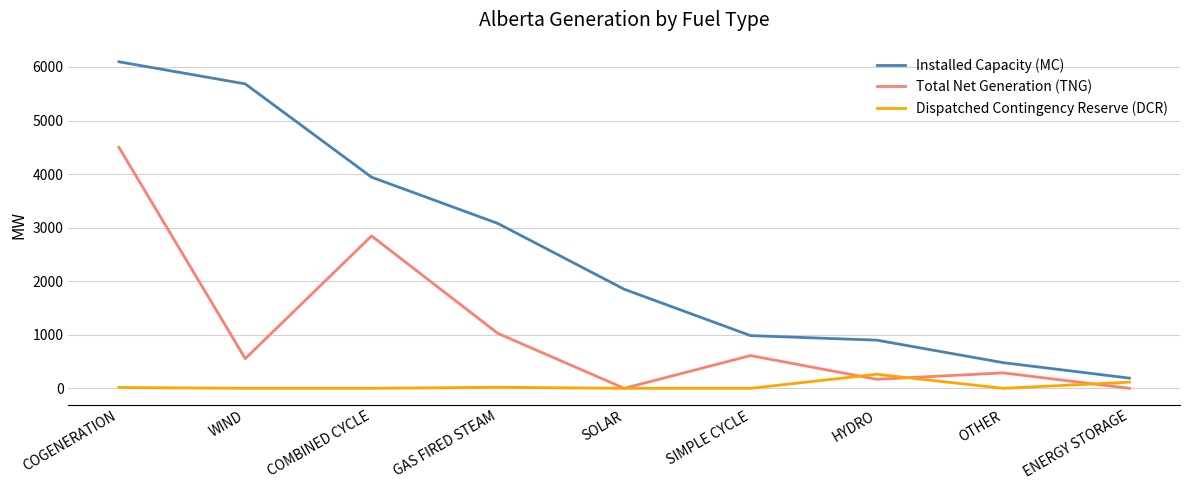

The Installed Capacity (MC) series shows 1202 at GAS FIRED STEAM. True or false?

False